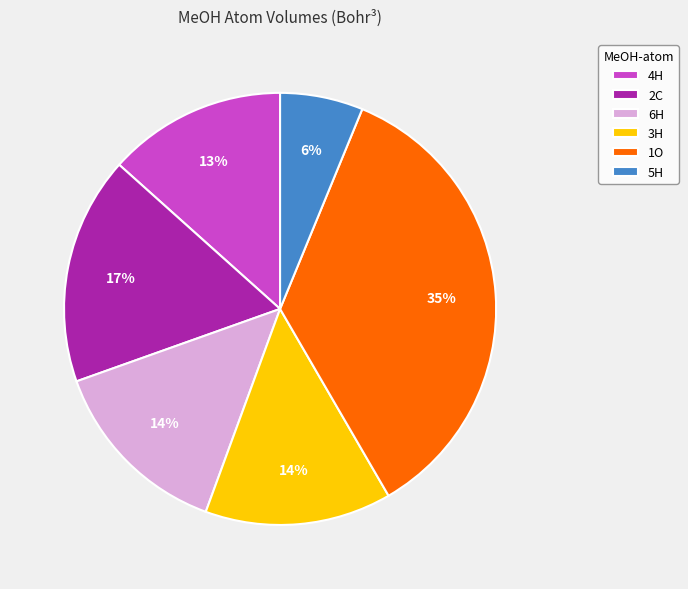

To the nearest percent, what percentage of the pie is 6H?

14%